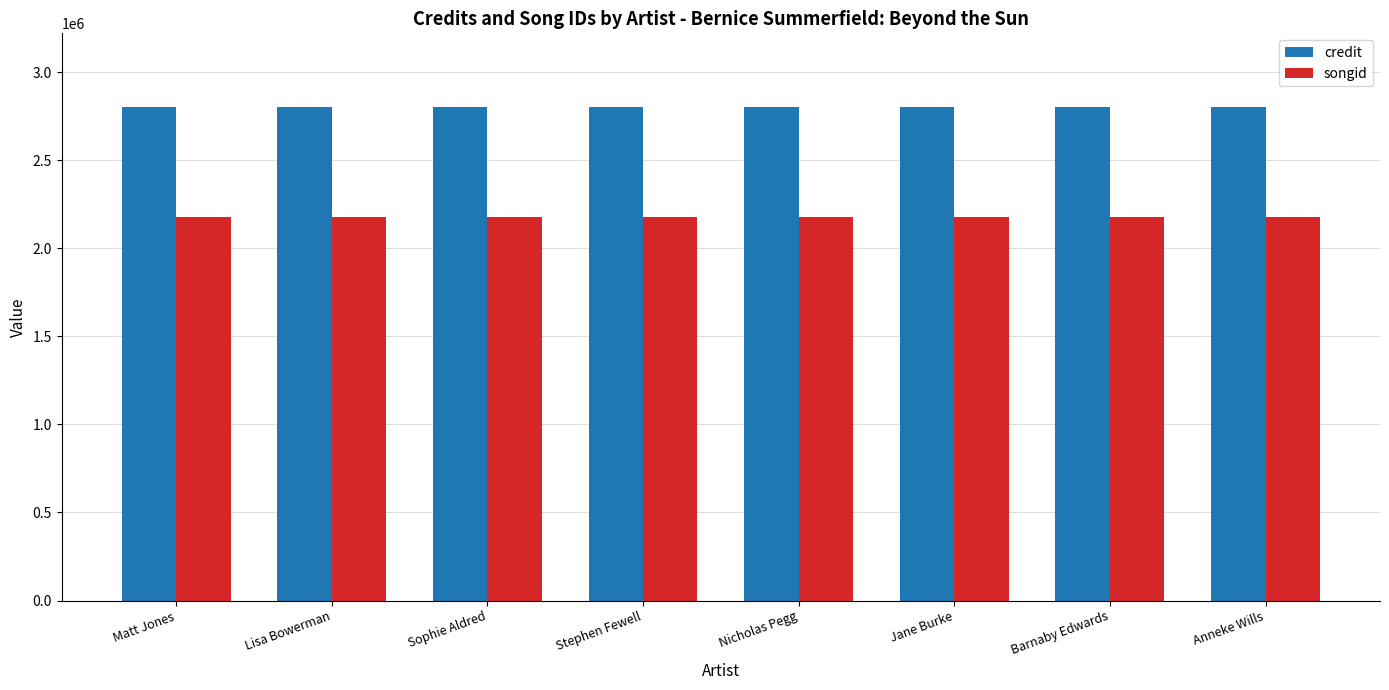

What is the spread (max minus min) of values at Stephen Fewell?

621821